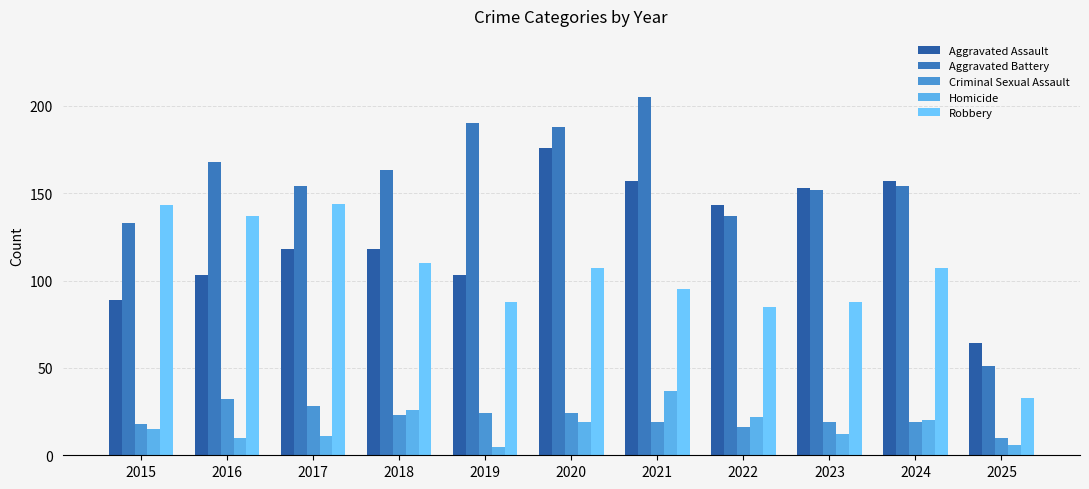

List the labels in order of Aggravated Battery value, smallest first.

2025, 2015, 2022, 2023, 2017, 2024, 2018, 2016, 2020, 2019, 2021